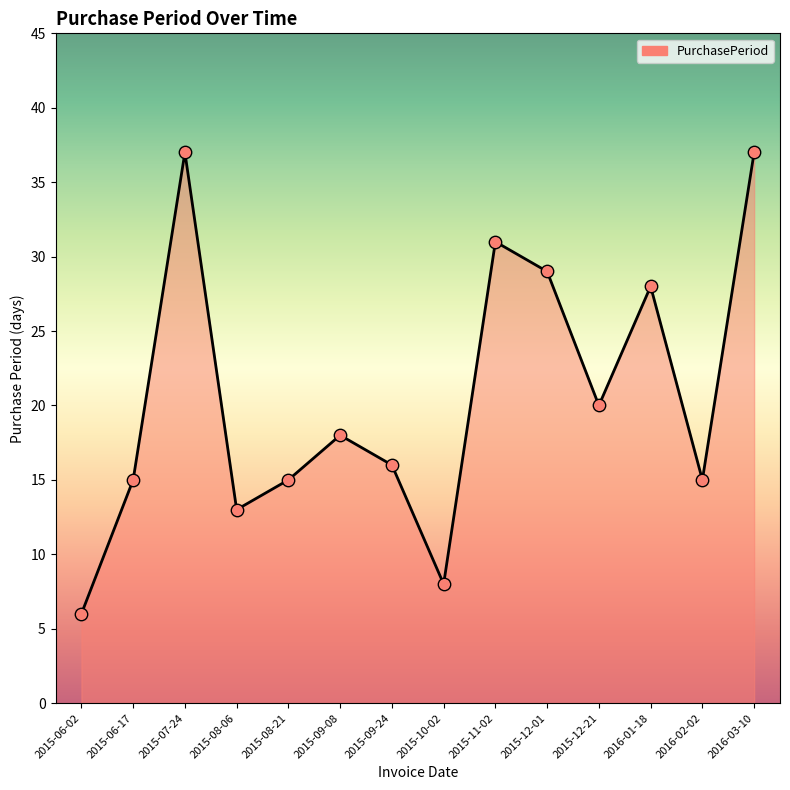

What is the change in value from 2015-08-06 to 2015-09-24?

+3